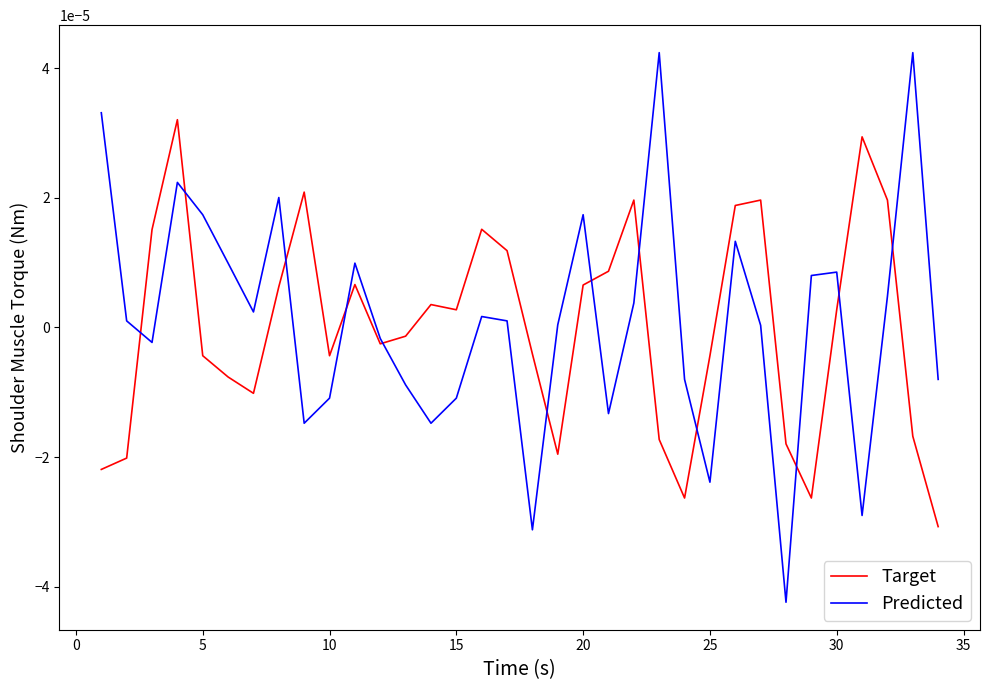

How many distinct data groups are displayed?

2